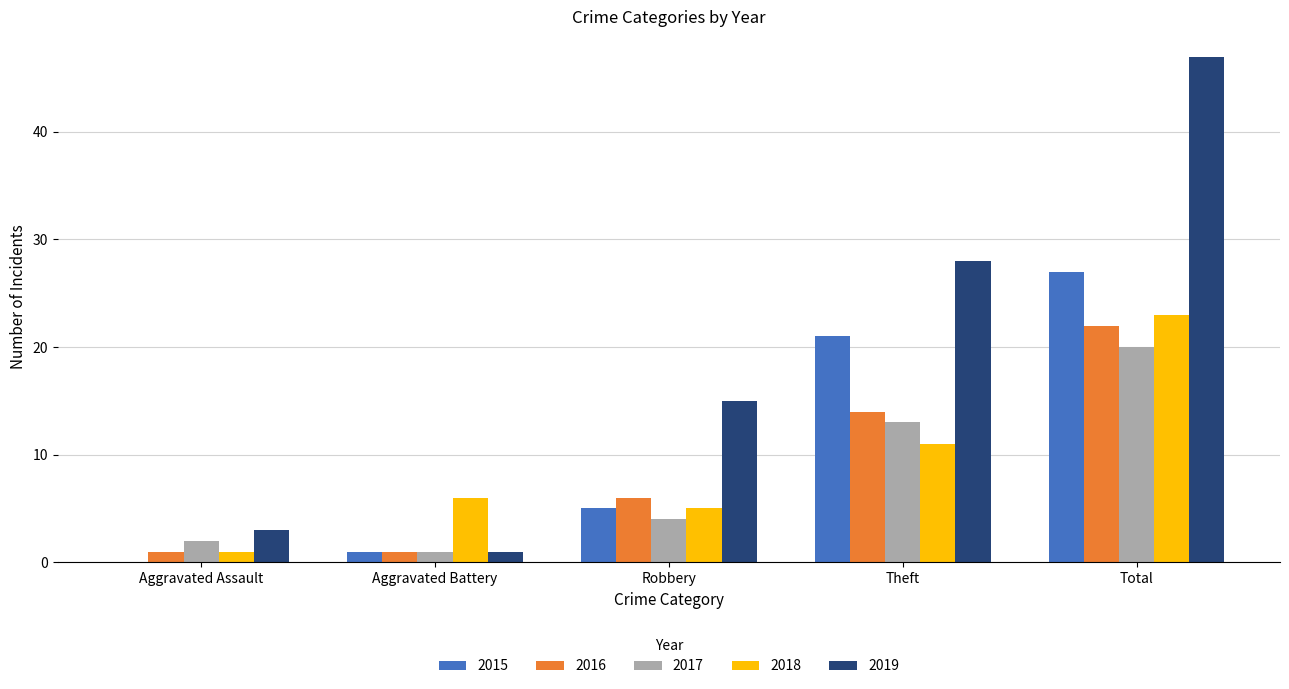

Are the bars horizontal?

No